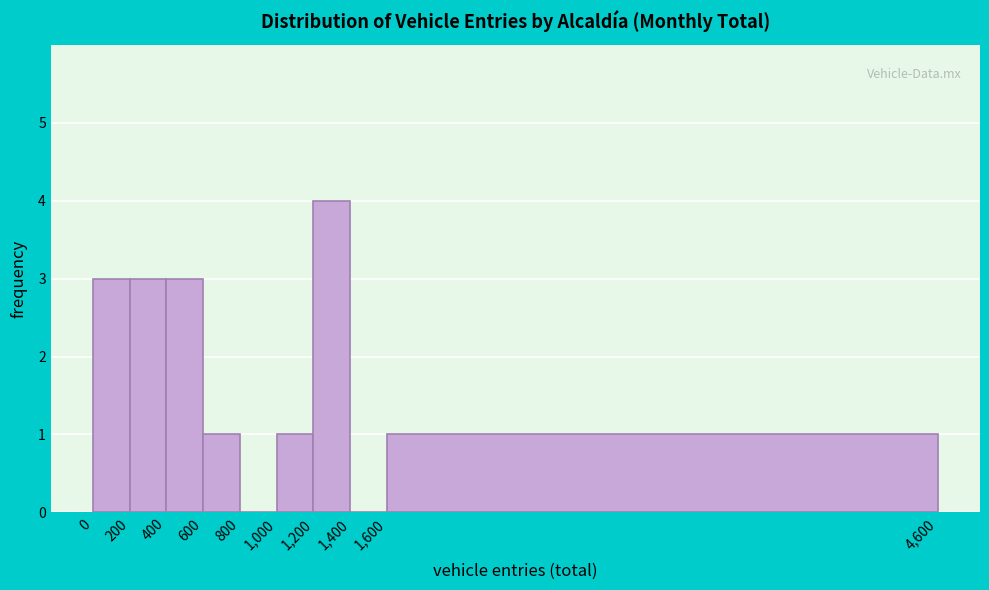

Over which range of the x-axis is the bar tallest?

1,200 to 1,400